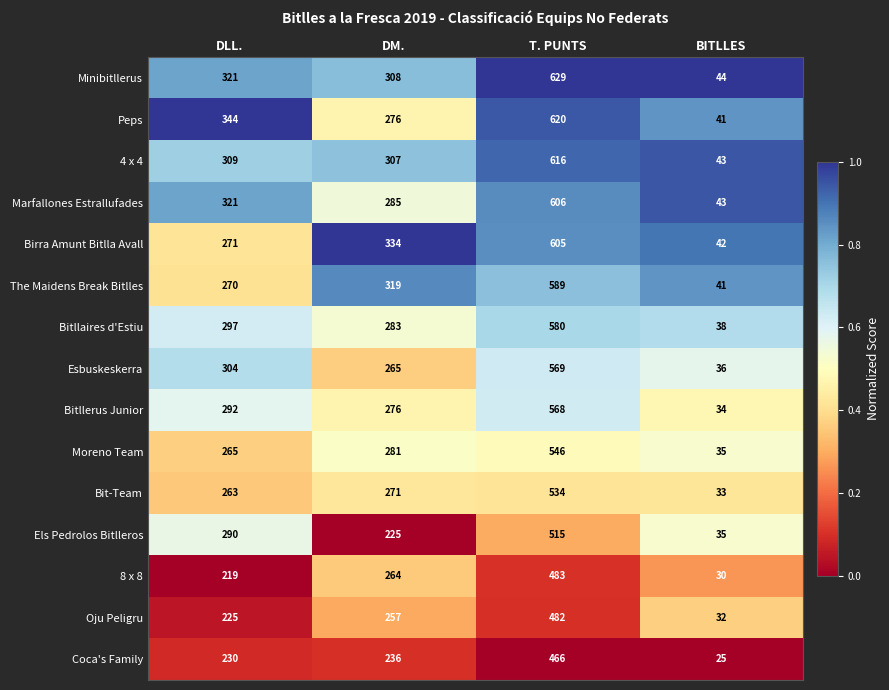

What is the sum of all Marfallones Estrallufades values?

1255